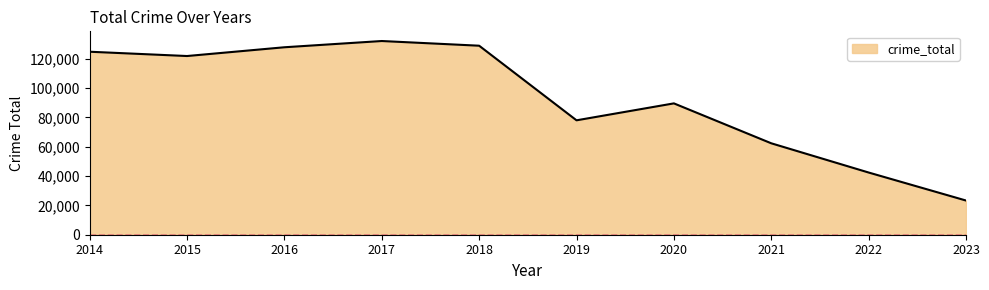

What is the ratio of the value at 2020 to the value at 2023?

3.8